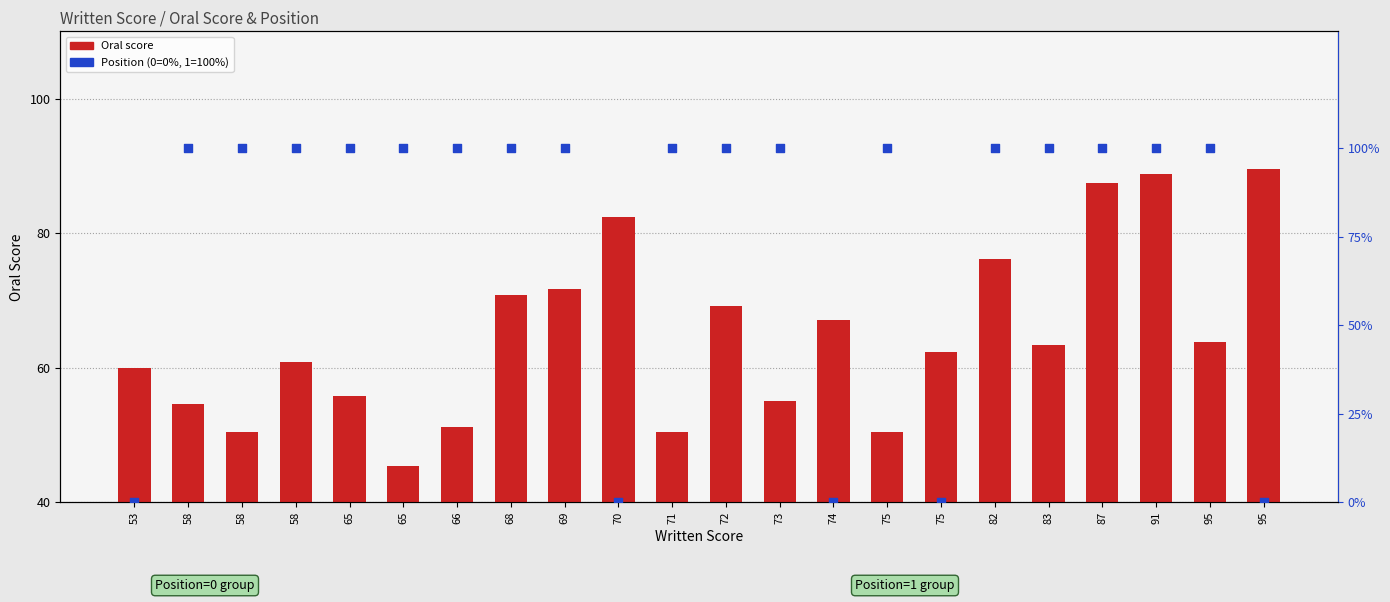

What are all the series names shown in the legend?

Oral, Position